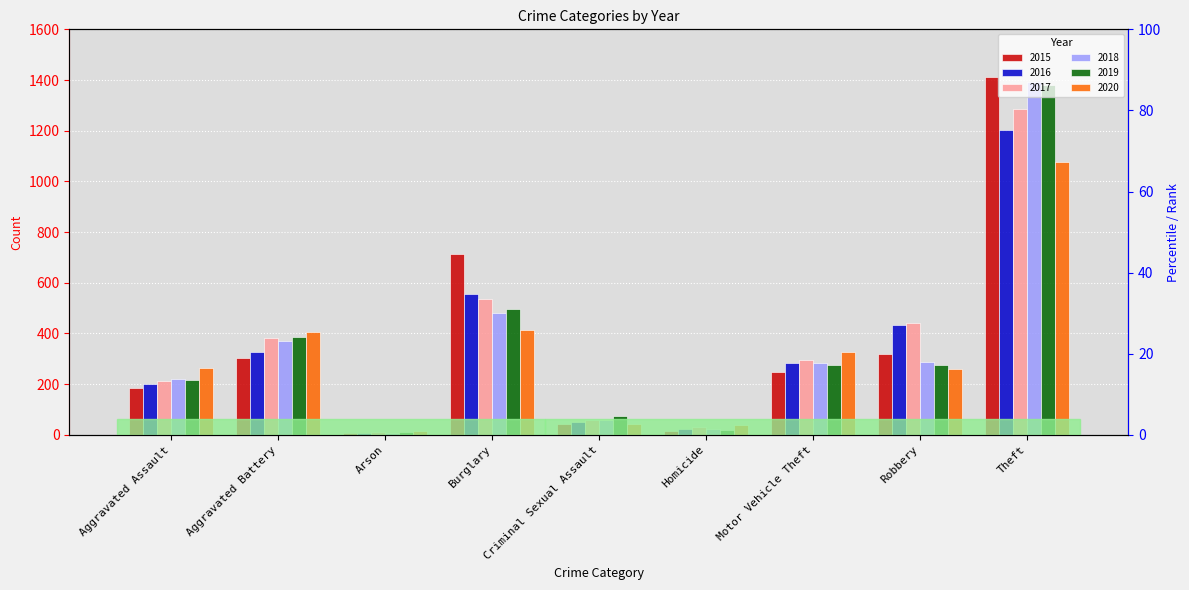

What is the value of the 2018 bar at the 4th from the left?

480